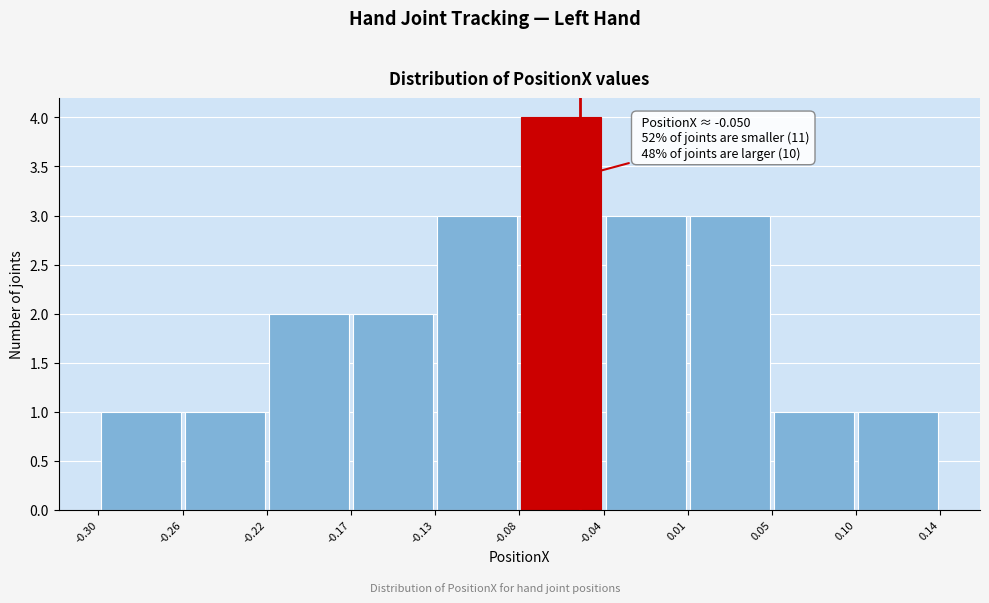

Over which range of the x-axis is the bar tallest?

-0.08 to -0.04